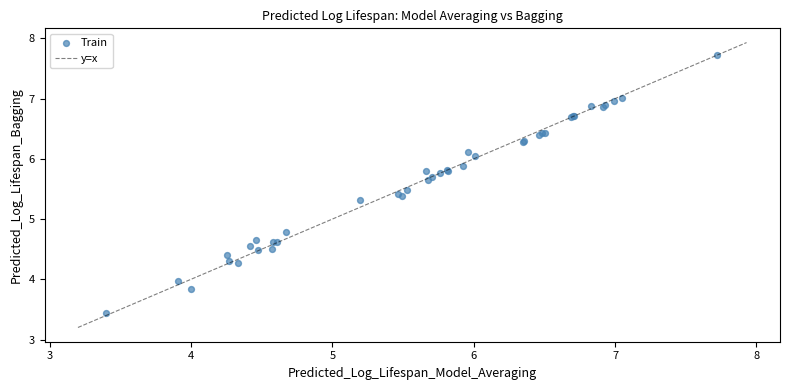

What Y value in the scatter plot is closest to 5?

4.8